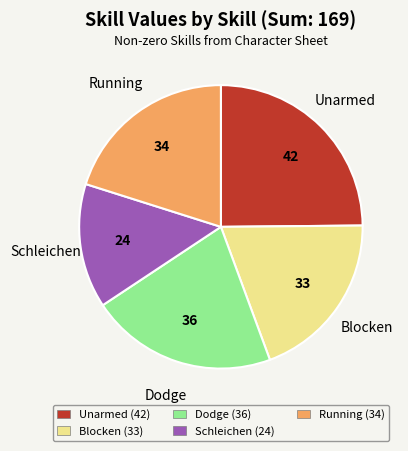

Is the sum of Blocken (33) and Dodge (36) greater than half?

No